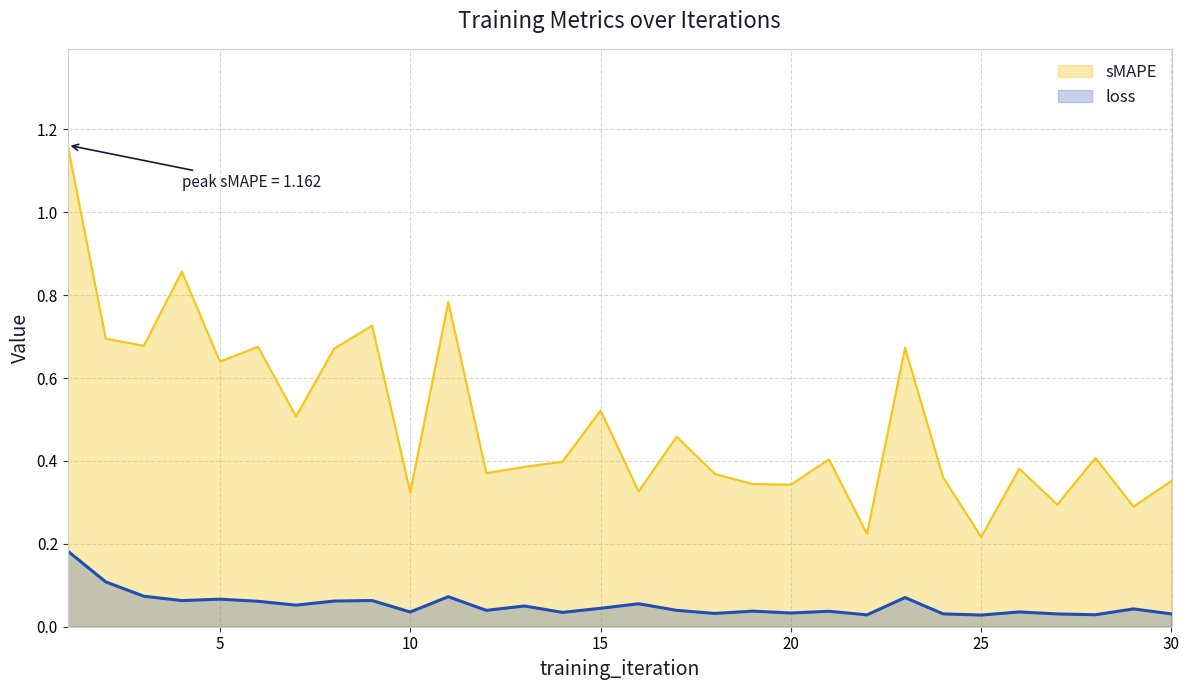

Rank the series by their maximum value, from lowest to highest.

loss, sMAPE